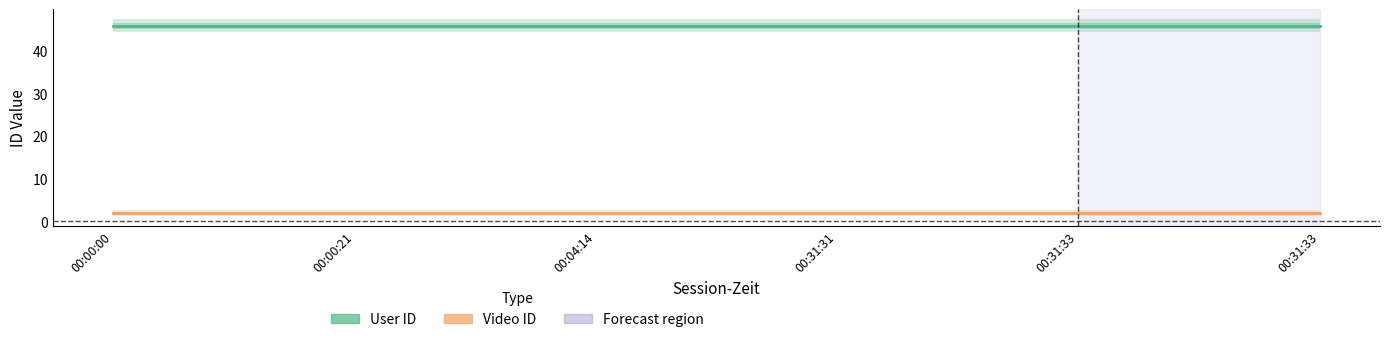

Is the value of User ID at 00:31:33 greater than the value of Video ID at 00:04:14?

Yes